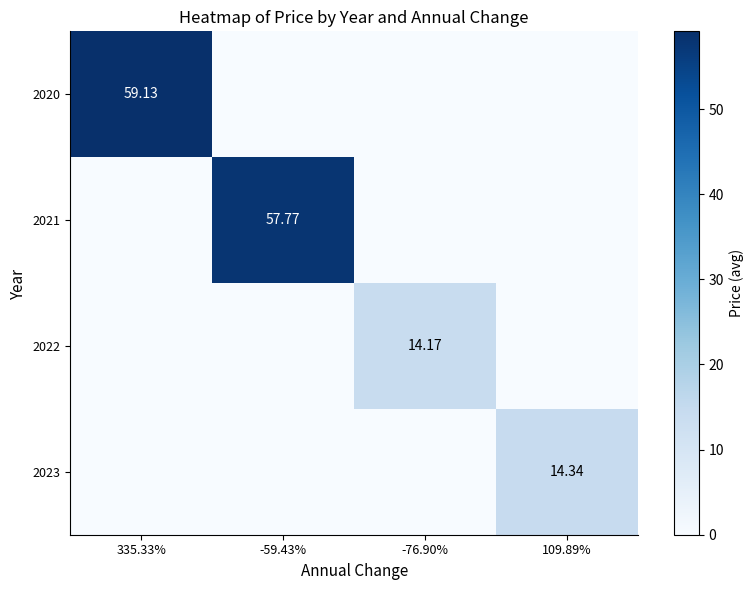

Count the number of data series in this chart.

4